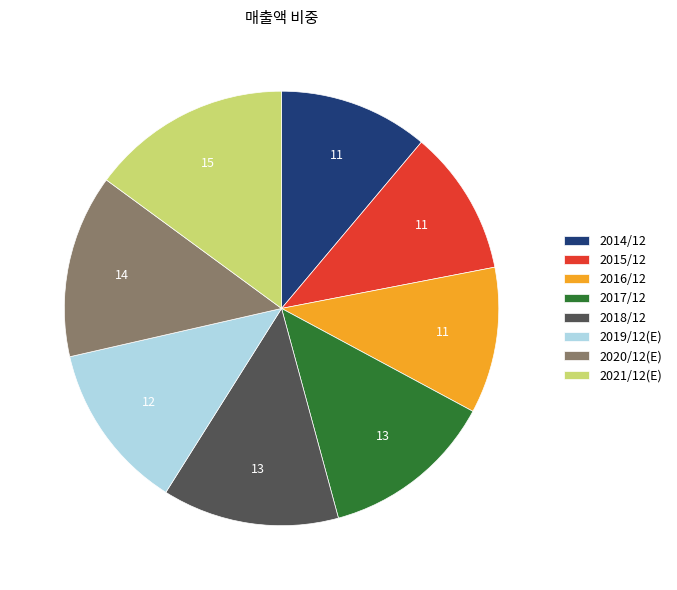

What is the largest slice in the pie chart?

2021/12(E)